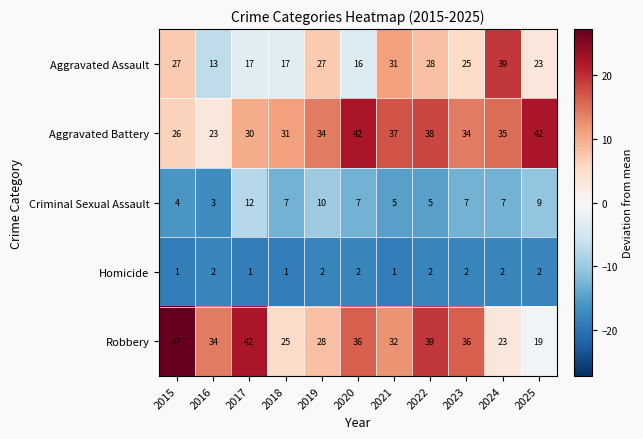

What is the difference between the highest and lowest values at 2020?

40